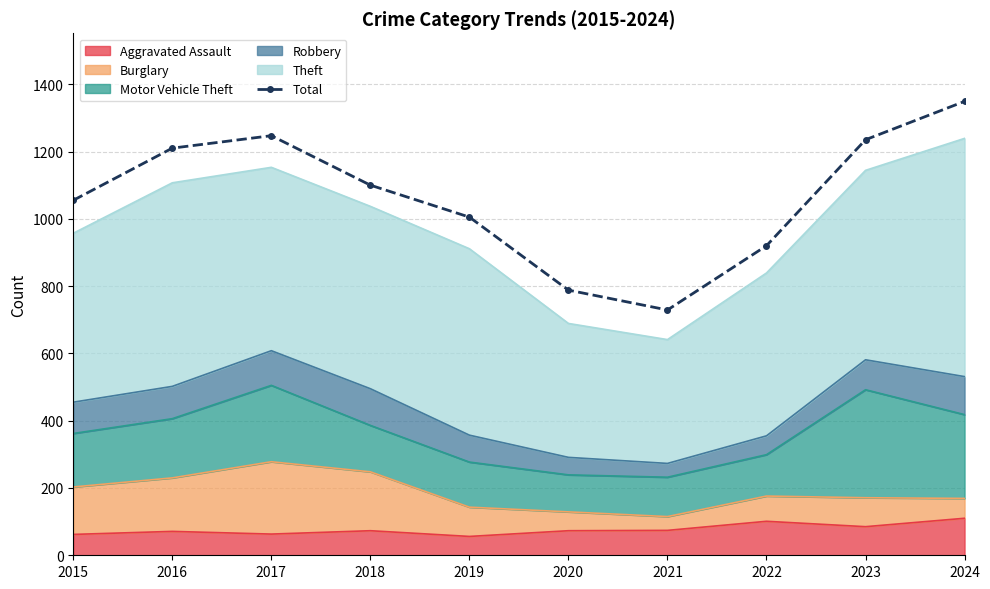

Which label corresponds to the largest value in the chart?

2024